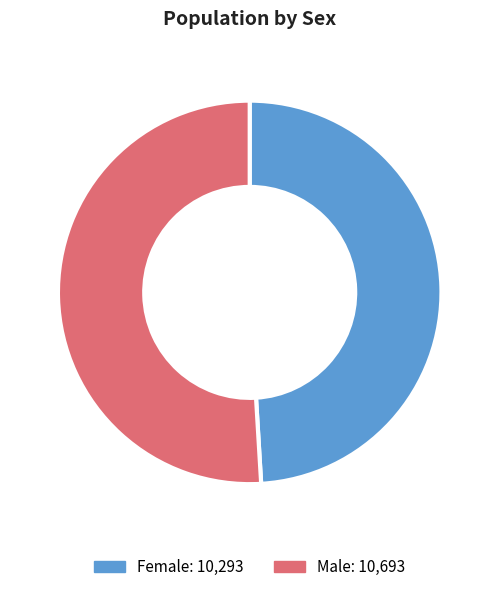

The Male slice represents 46% of the pie. True or false?

False